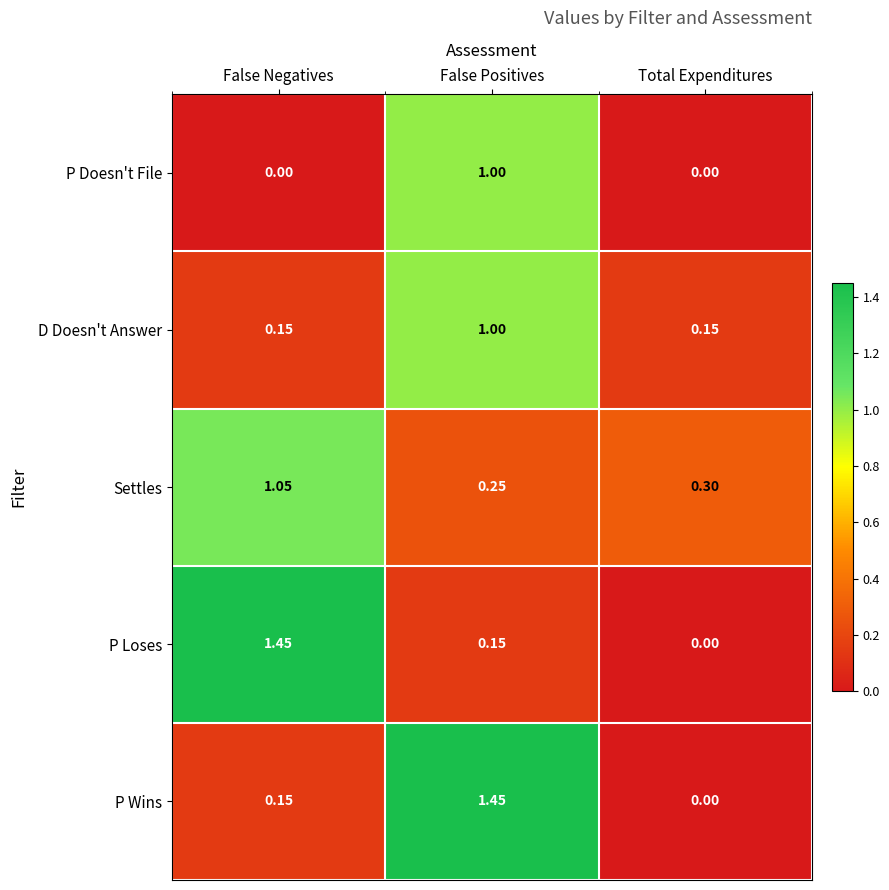

At which category is the sum across all series the highest?

False Positives